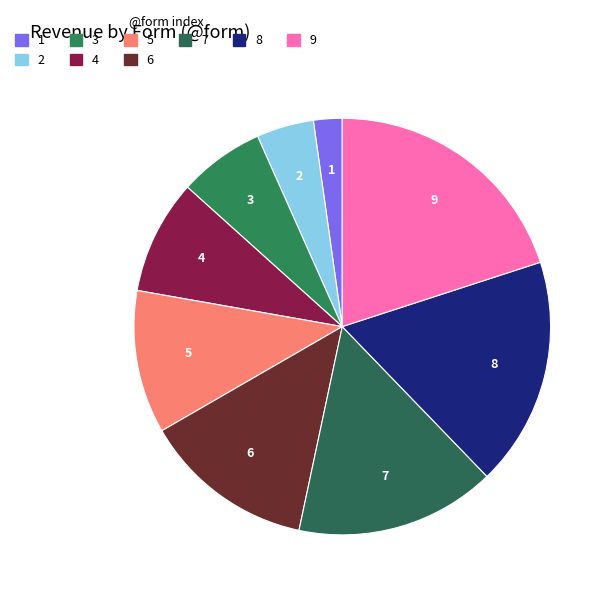

Count the number of slices in the pie.

9